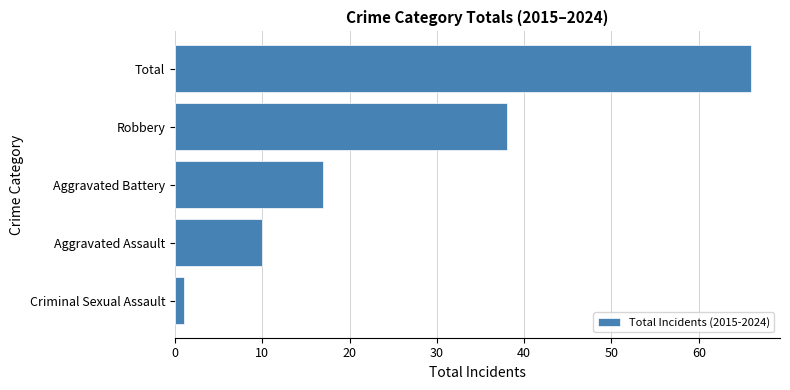

What is the difference between the maximum and minimum values?

65